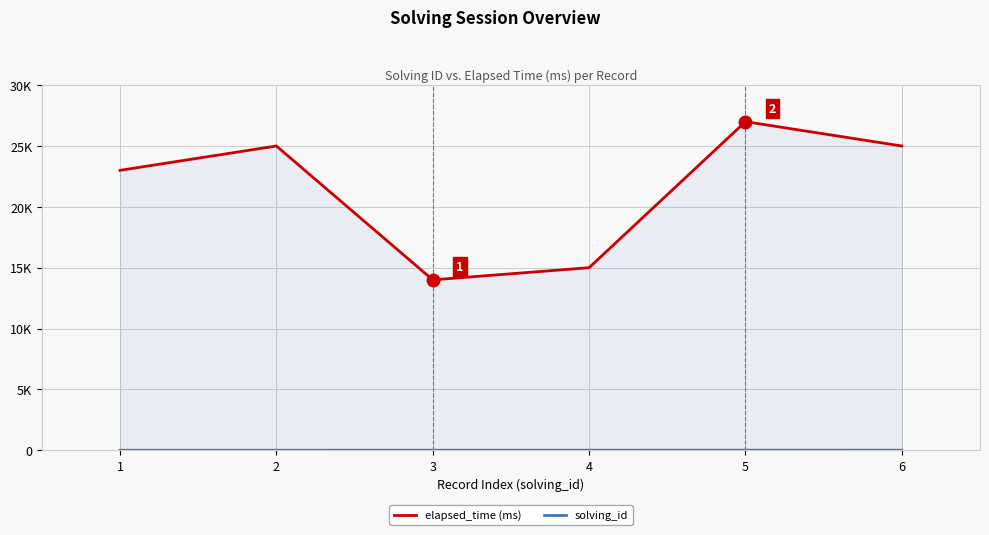

Does the chart display data point markers on the line(s)?

No